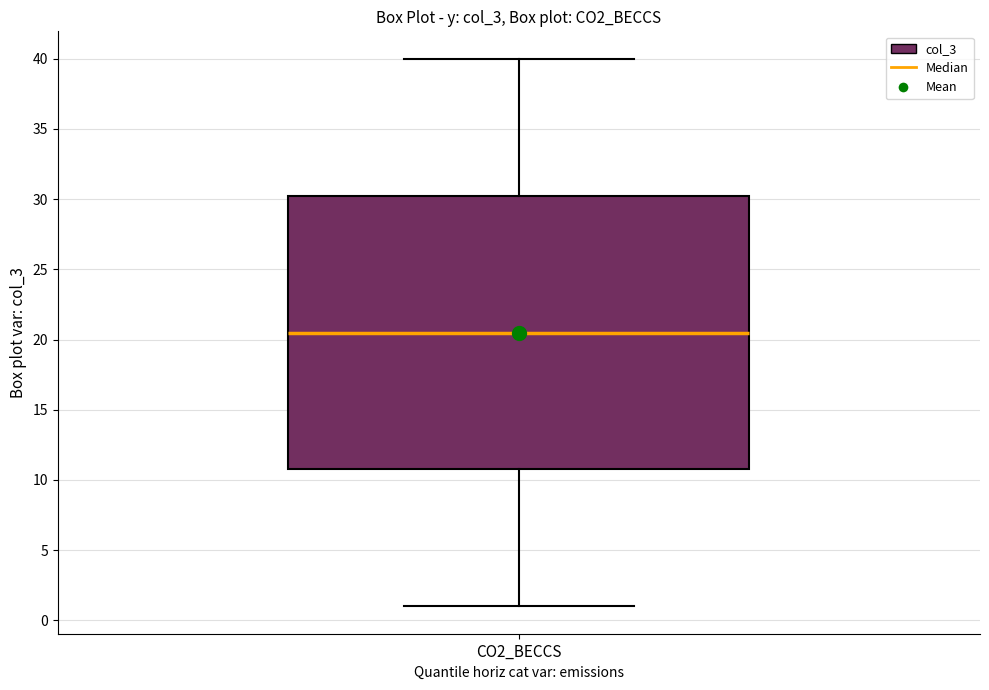

Where is the lower edge of the box for CO2_BECCS on the y-axis? The values are not printed on the chart, so give them approximately, as read against the axis.

11.0